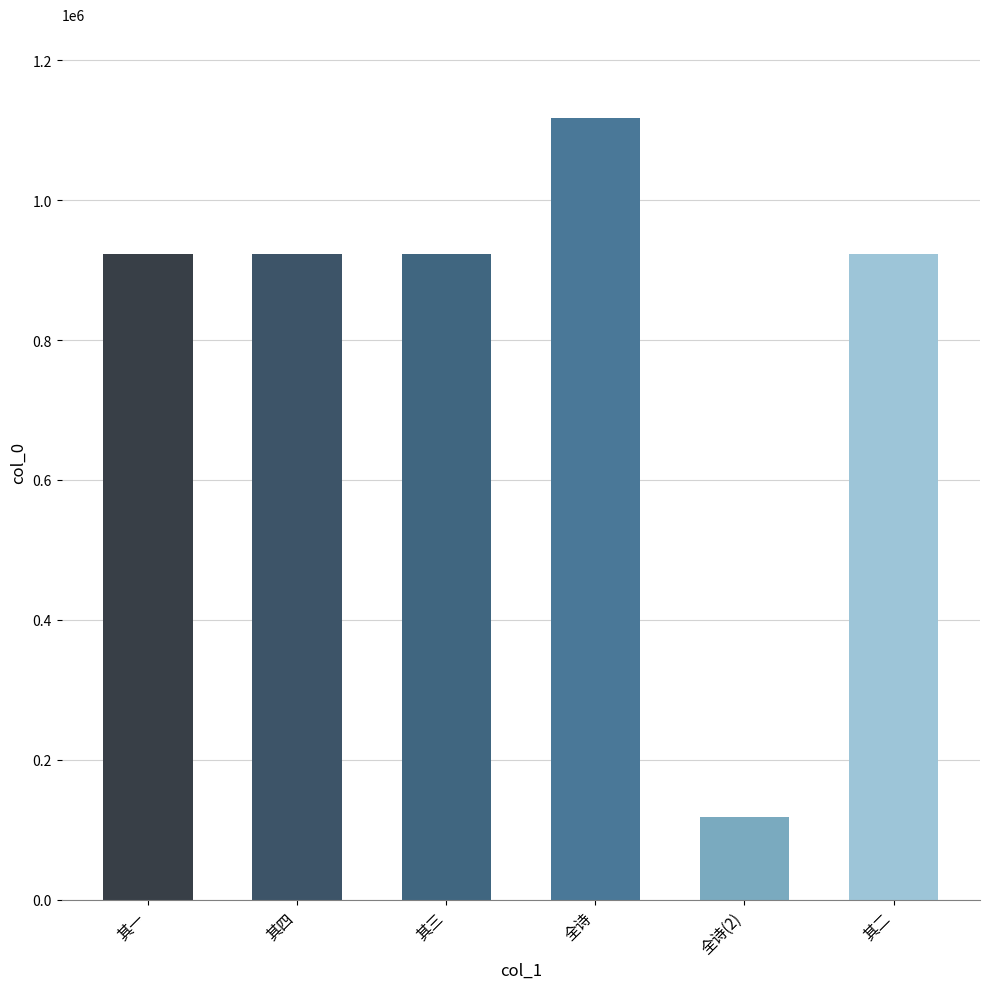

What is the approximate value at 全诗(2)?

118765